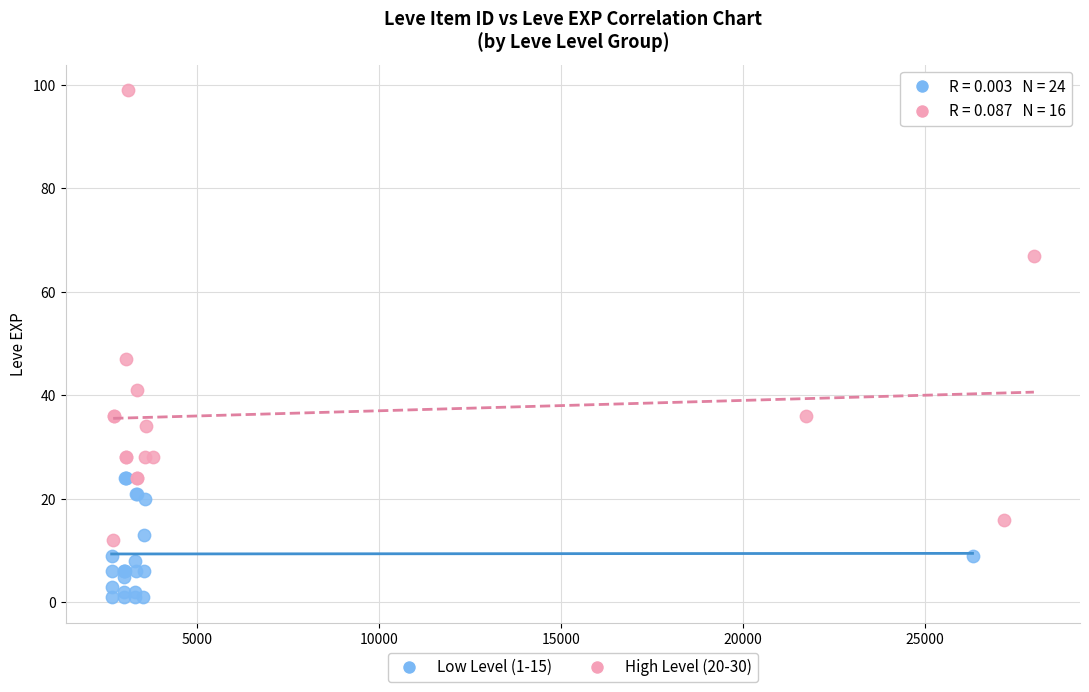

Which series contains the lowest Y value?

Low Level (1-15)